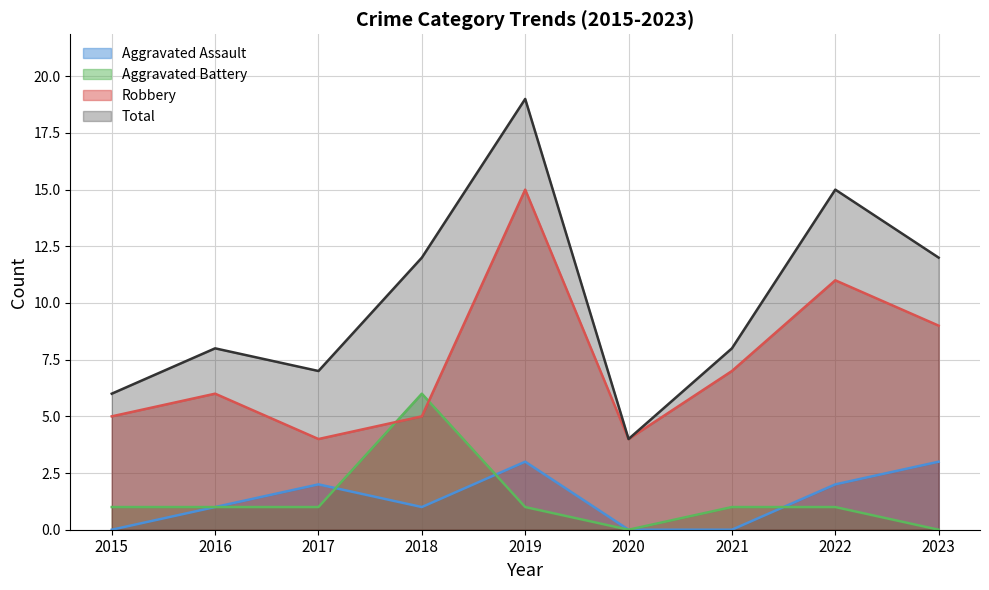

What are all the series names shown in the legend?

Aggravated Assault, Aggravated Battery, Robbery, Total